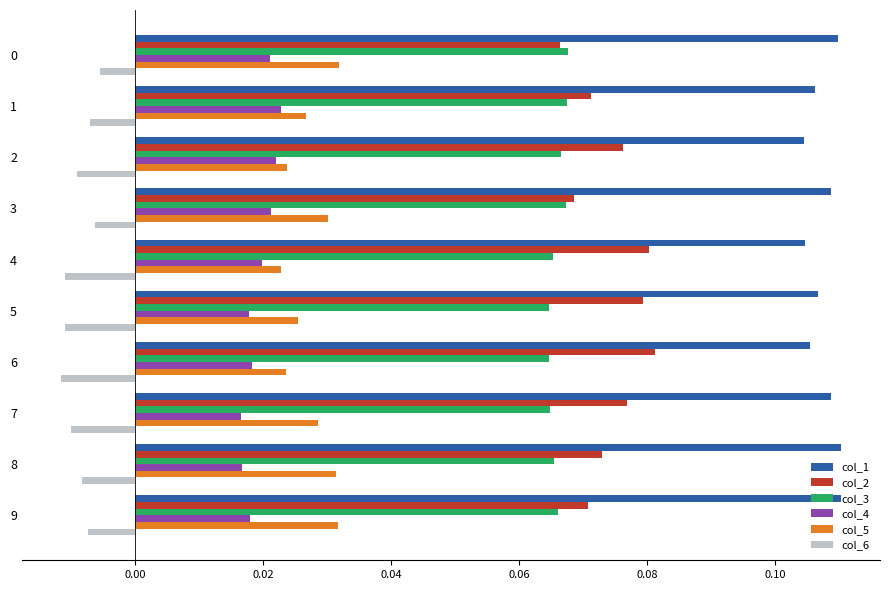

List the series in order of their peak value, lowest first.

col_6, col_4, col_5, col_3, col_2, col_1